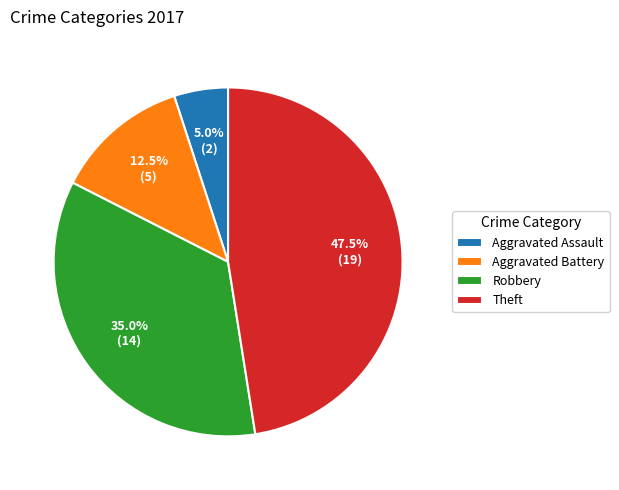

Is Aggravated Assault the majority of the pie?

No